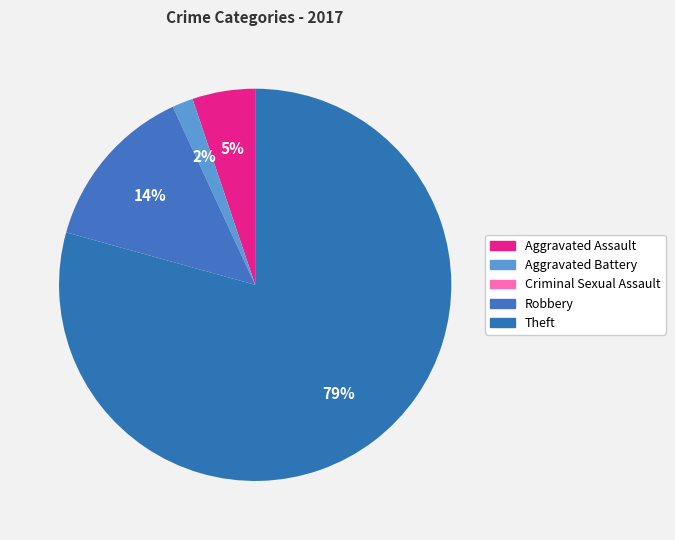

Is it true that Aggravated Assault is 5% of the pie?

True